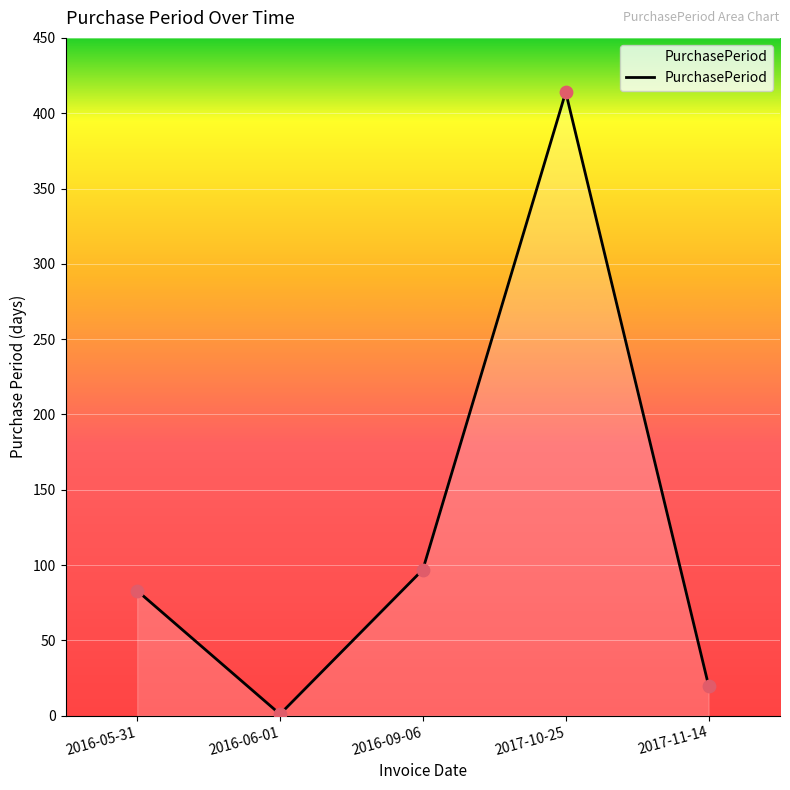

Which has a higher value, 2016-05-31 or 2017-11-14?

2016-05-31